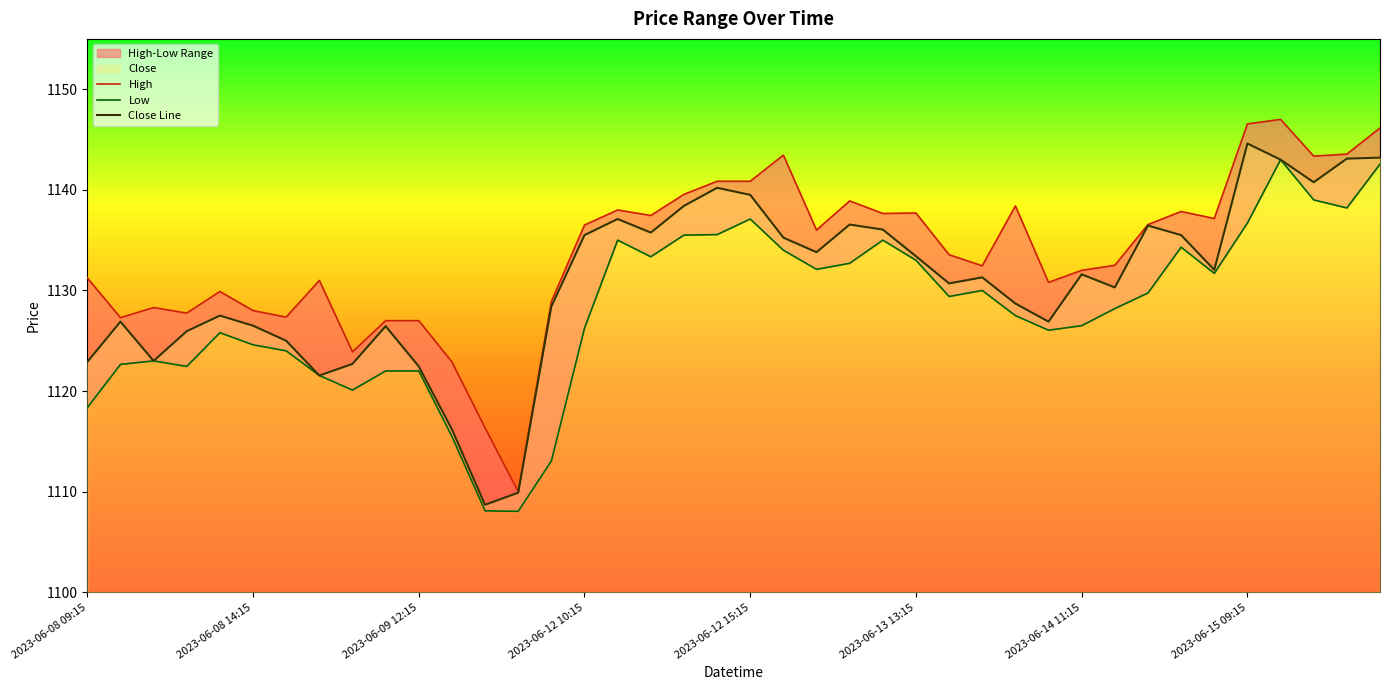

What position from the left is 23?

24